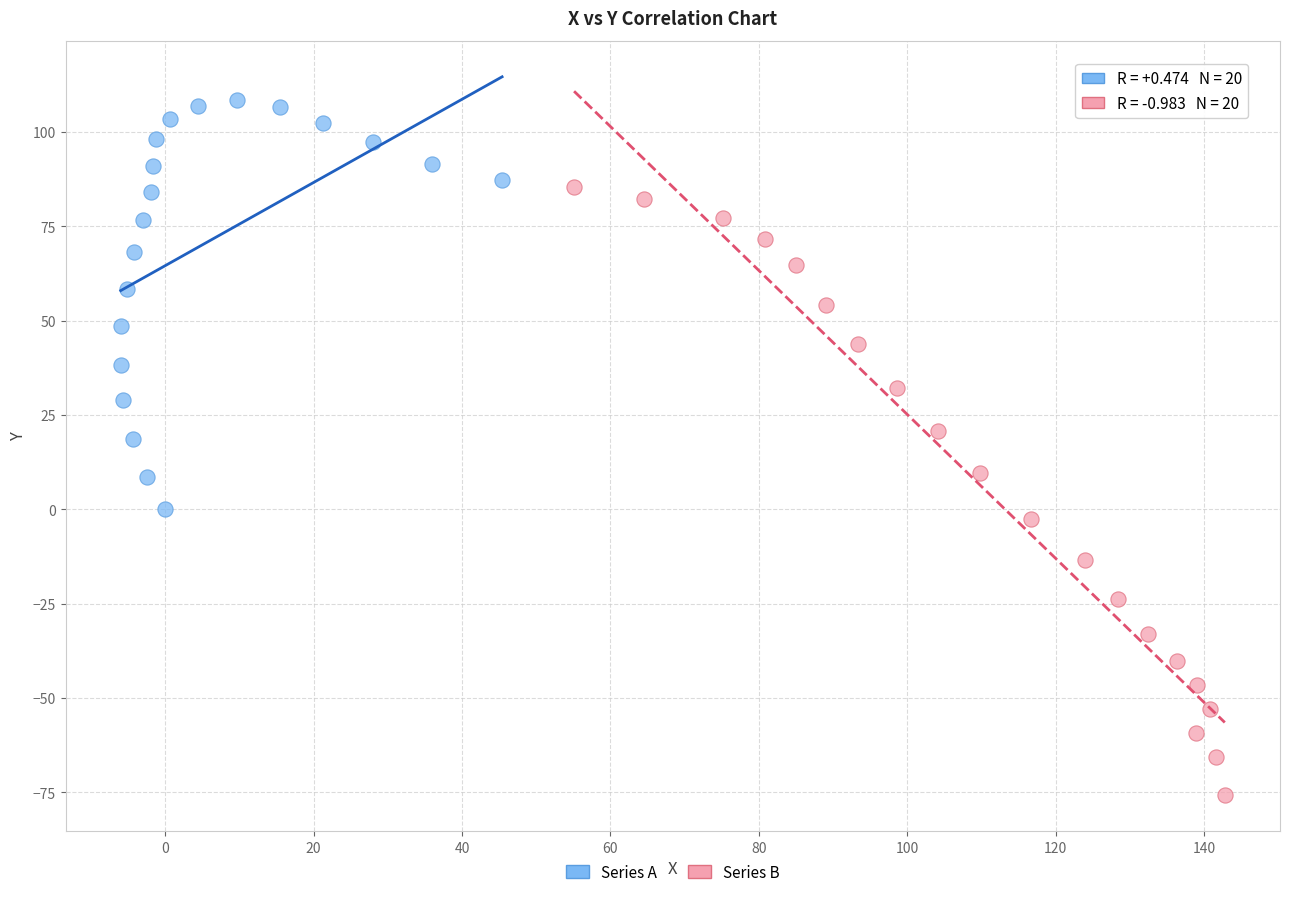

Which series has the widest spread of Y values?

Series B